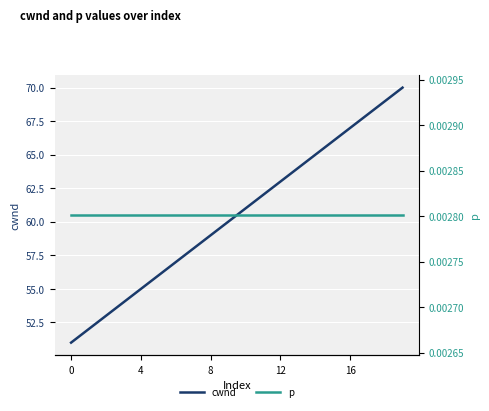

The p series shows 0.0 at 15. True or false?

True